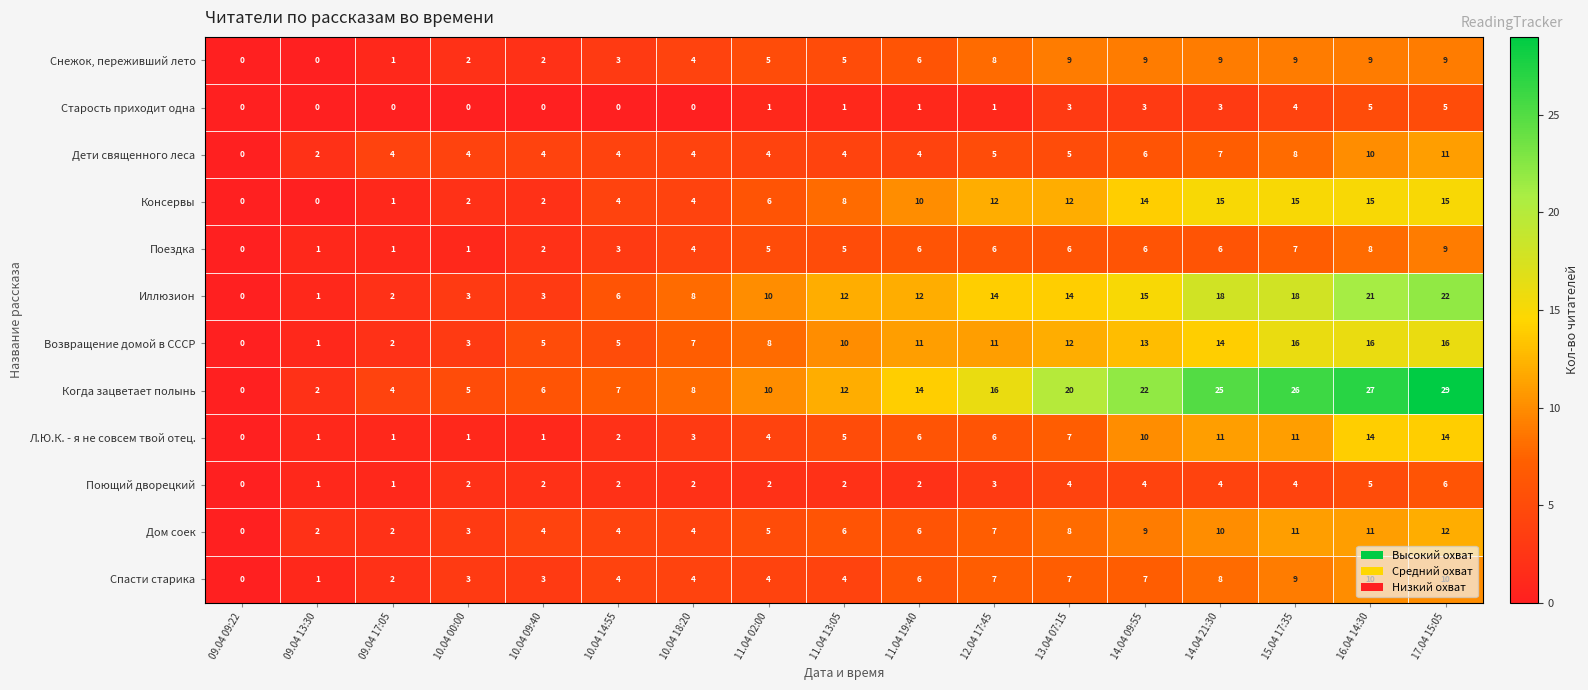

How many categories are shown in the chart?

17